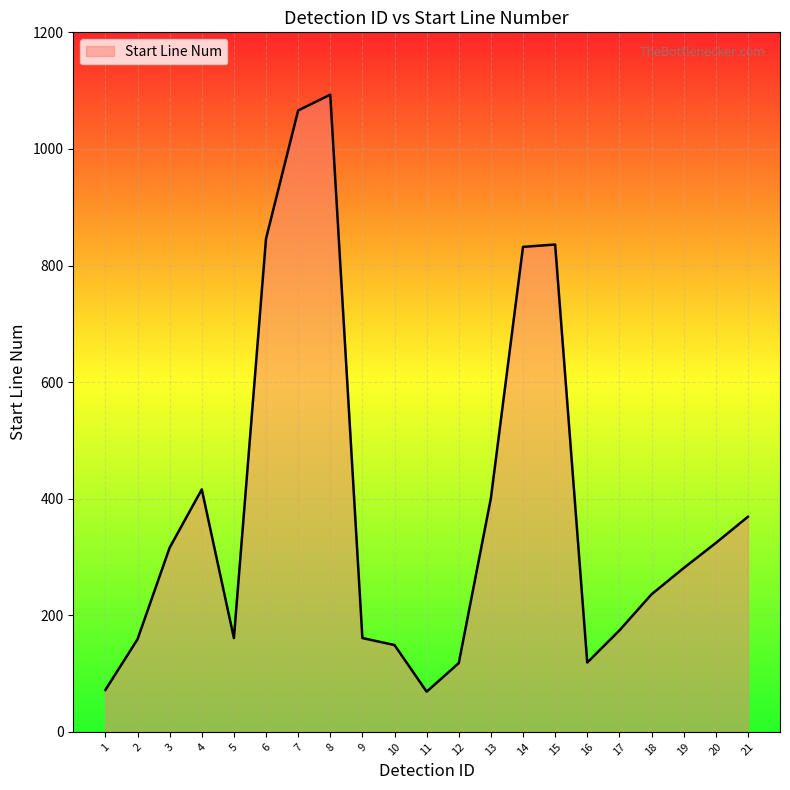

What is the difference between the values at 19 and 1?

209